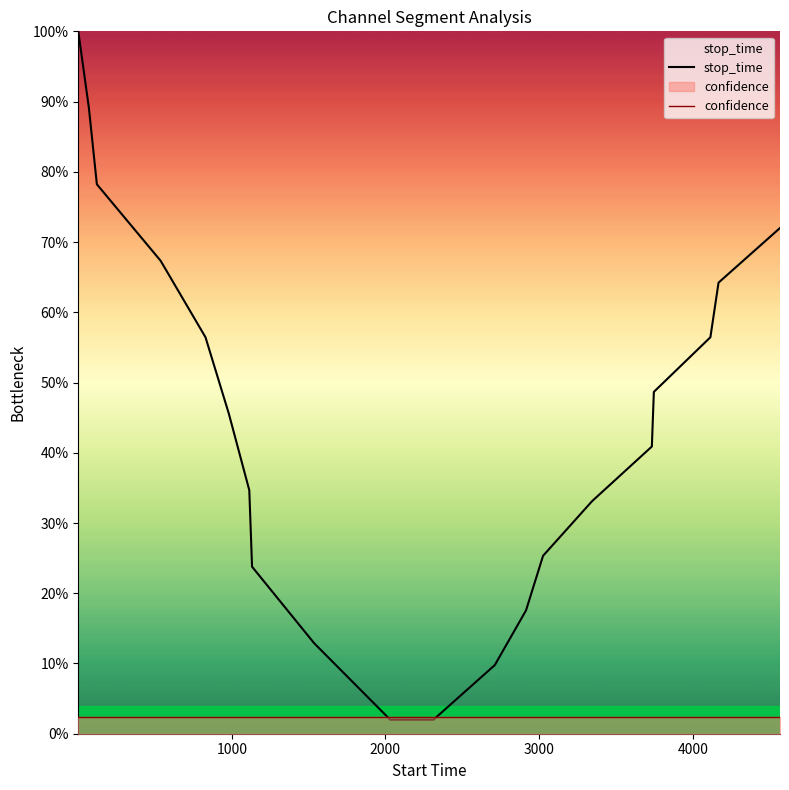

Reading right to left, transcribe all the data shown in this chart.

stop_time: 0.7	0.6	0.6	0.5	0.4	0.3	0.3	0.2	0.1	0.0	0.0	0.1	0.2	0.3	0.5	0.6	0.7	0.8	0.9	1.0
confidence: 0.0	0.0	0.0	0.0	0.0	0.0	0.0	0.0	0.0	0.0	0.0	0.0	0.0	0.0	0.0	0.0	0.0	0.0	0.0	0.0